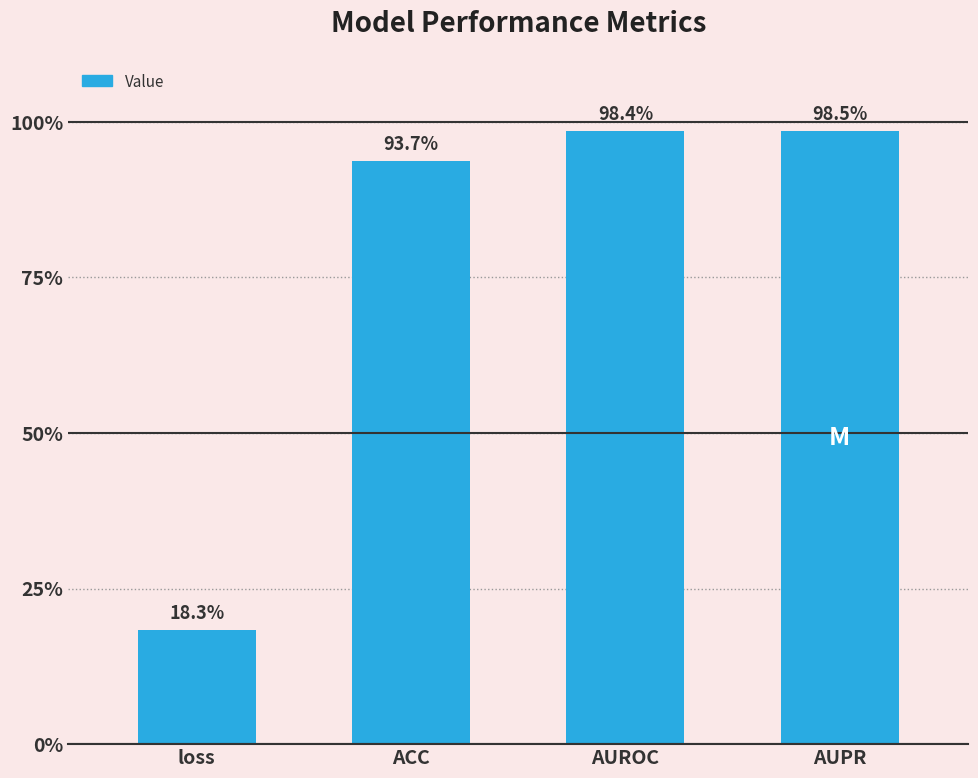

What is the approximate value at AUPR?

1.0